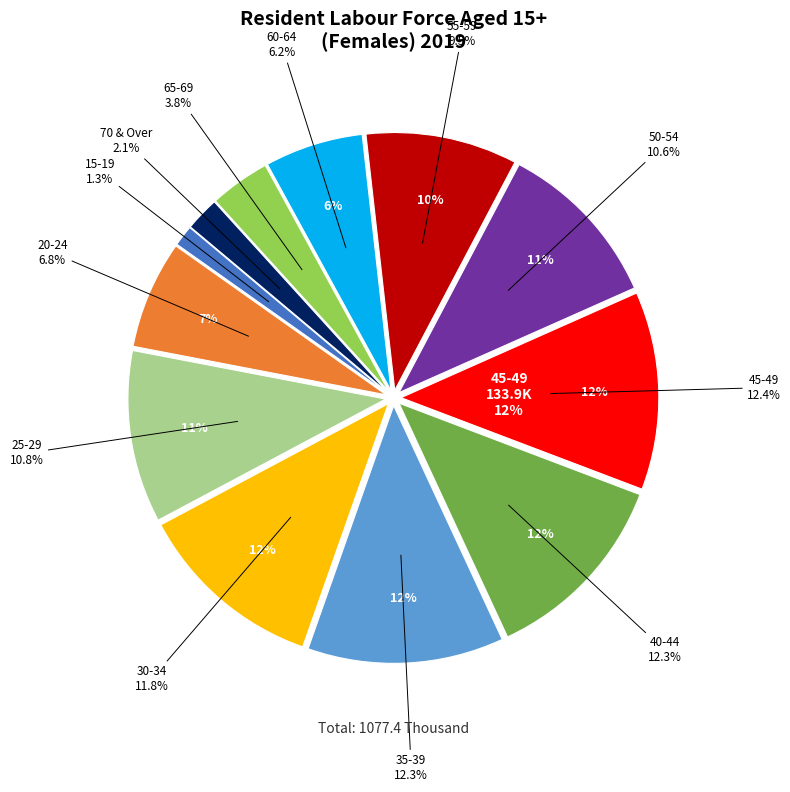

Between 50-54 and 25-29, which is larger?

25-29